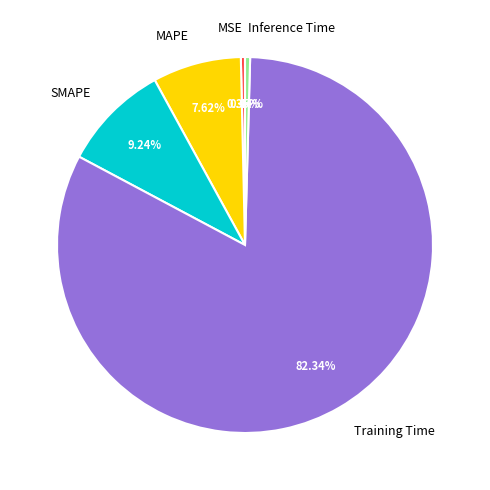

Which slice is the largest?

Training Time